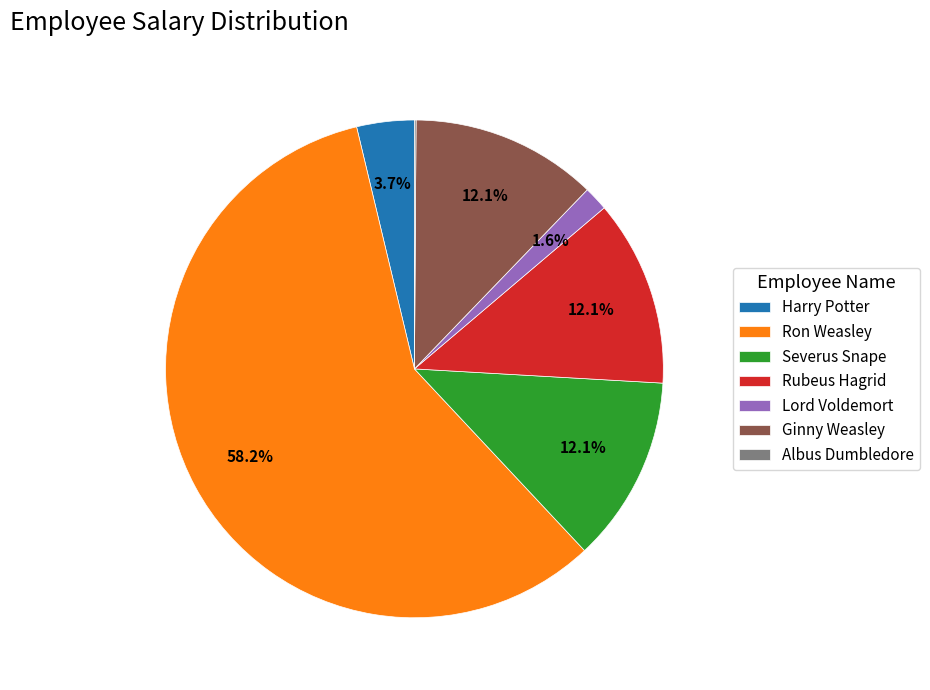

To the nearest percent, what percentage of the pie is Rubeus Hagrid?

12%